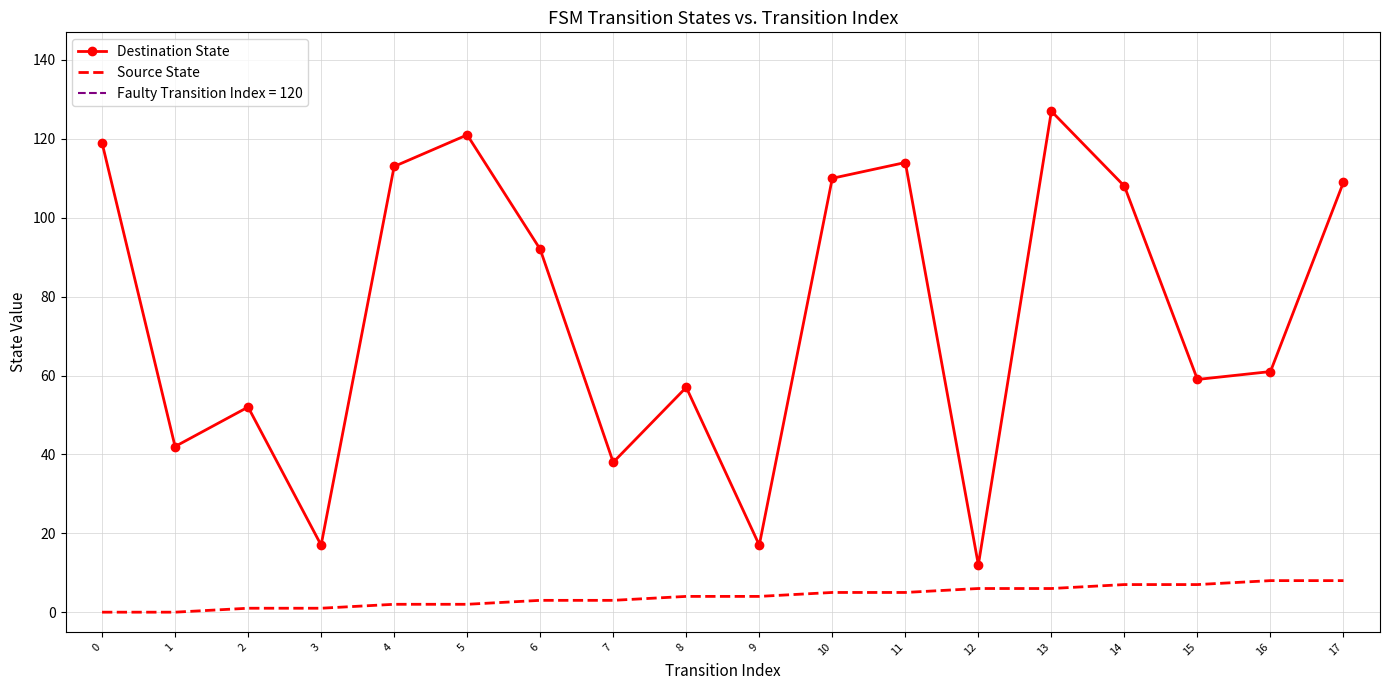

True or false: Source State and Destination State intersect in this chart.

False